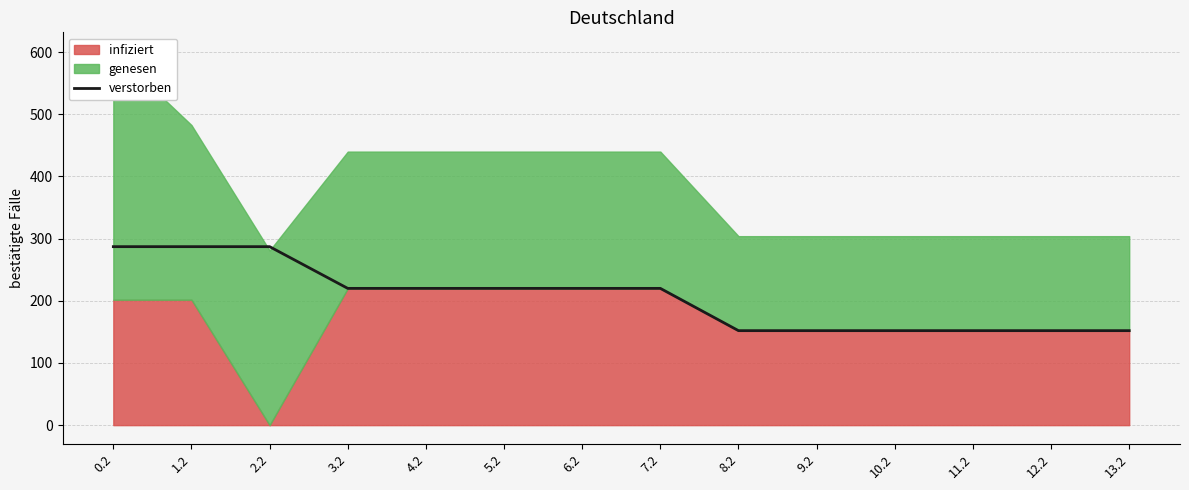

How many values are below 220?

6